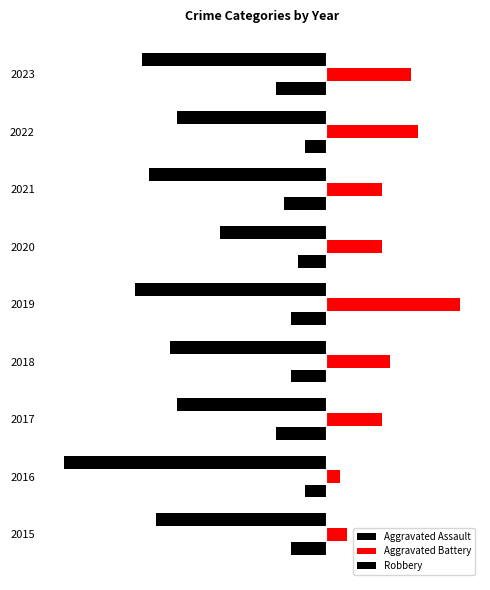

What is the average value of the Aggravated Battery series?

9